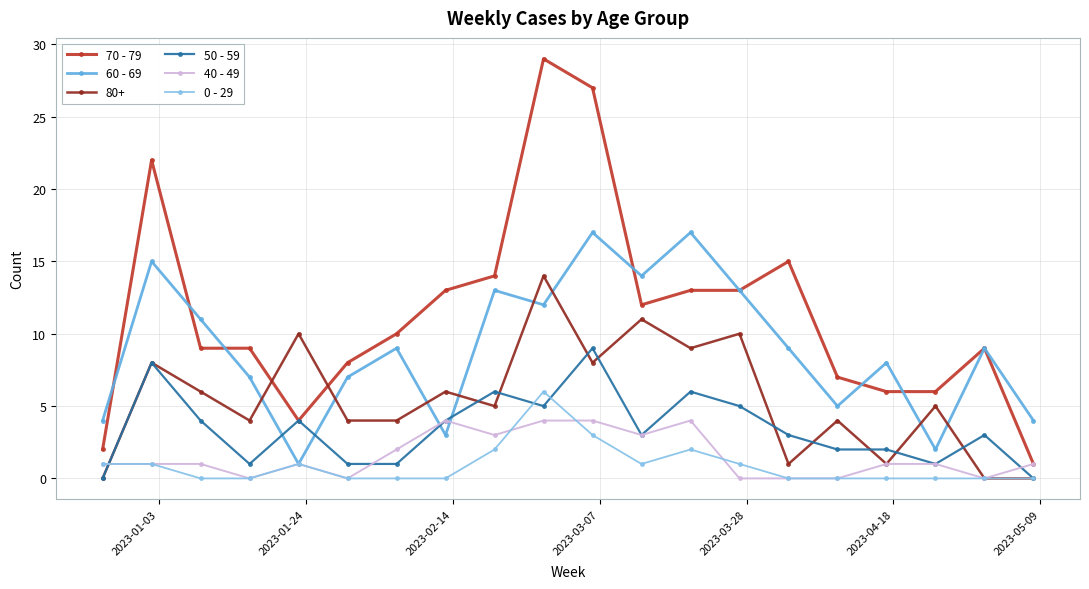

Rank the series by their maximum value, from lowest to highest.

40 - 49, 0 - 29, 50 - 59, 80+, 60 - 69, 70 - 79